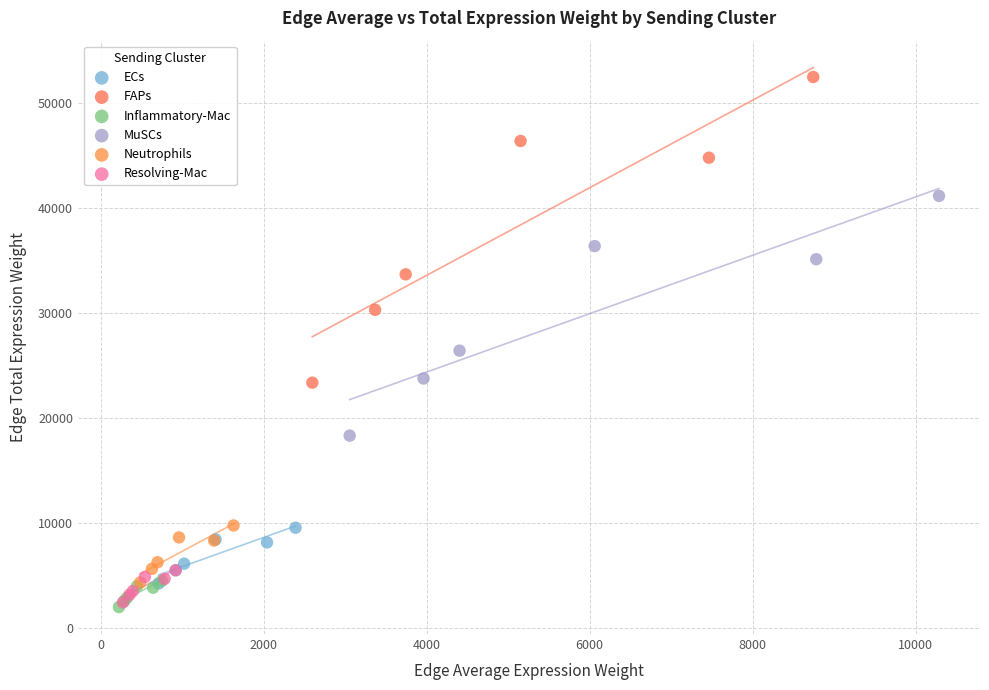

Which series reaches the maximum Y coordinate?

FAPs